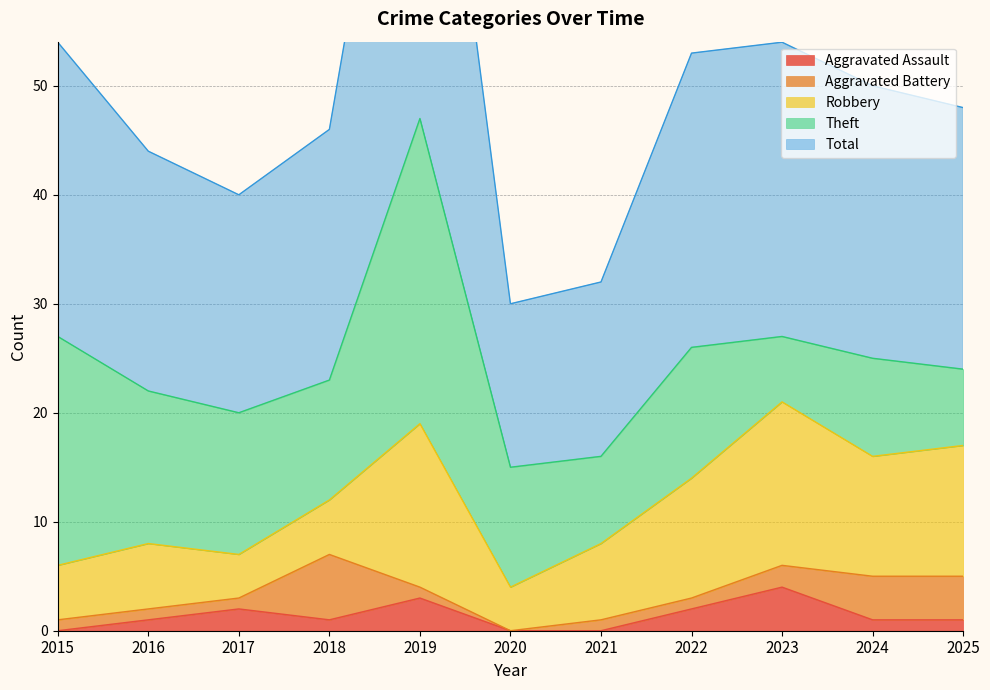

Where is the first local minimum for Theft?

2018